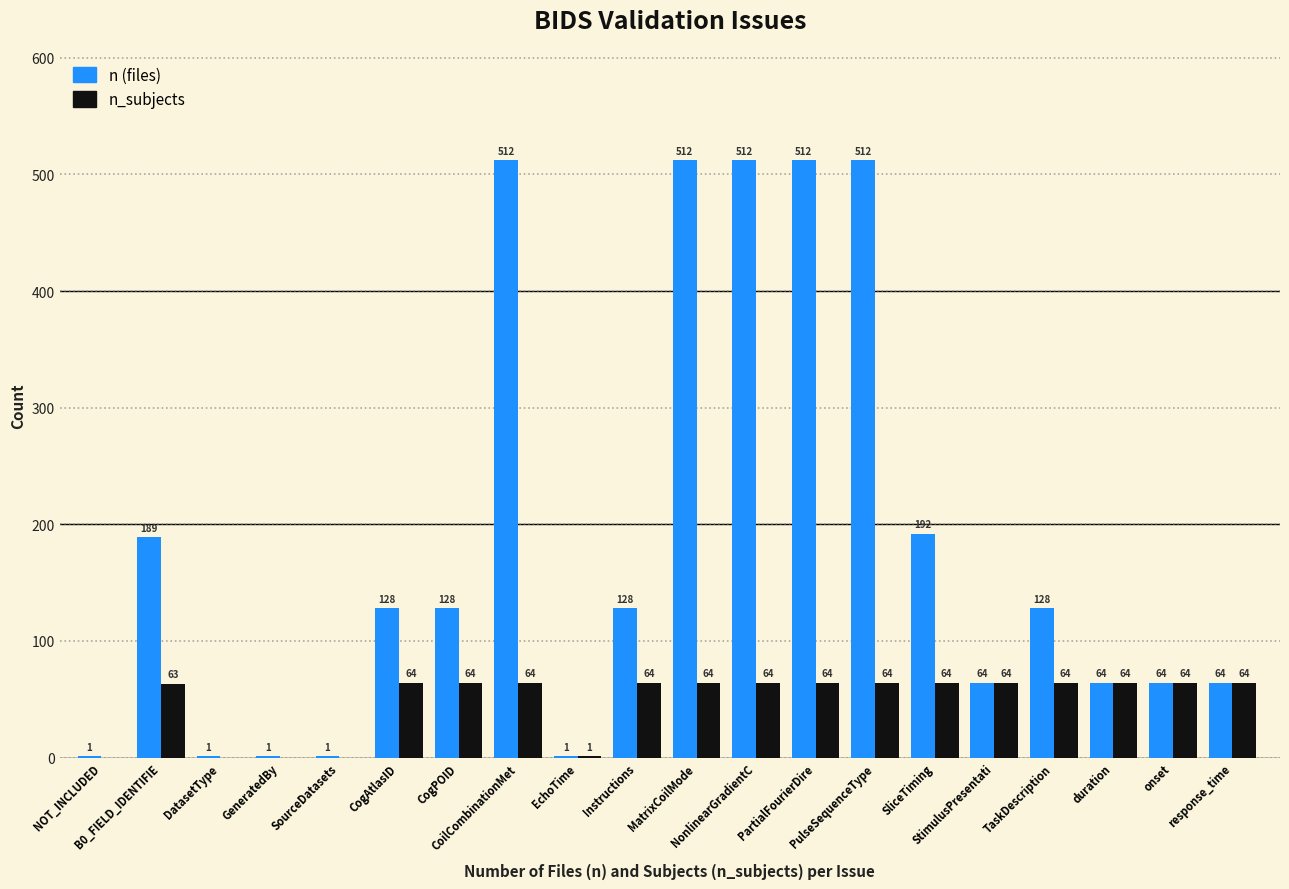

What is the greatest value displayed?

512